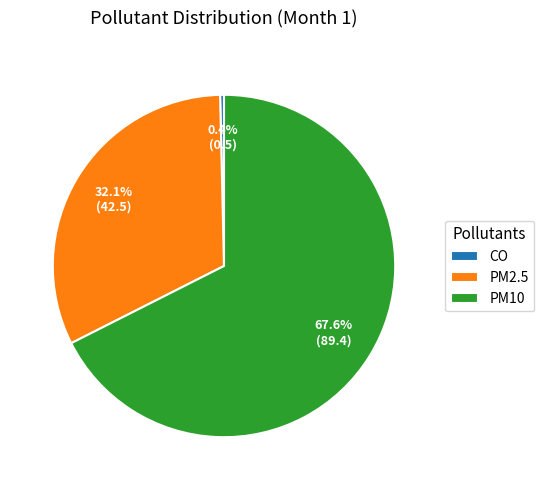

Rank the categories by value from lowest to highest.

CO, PM2.5, PM10